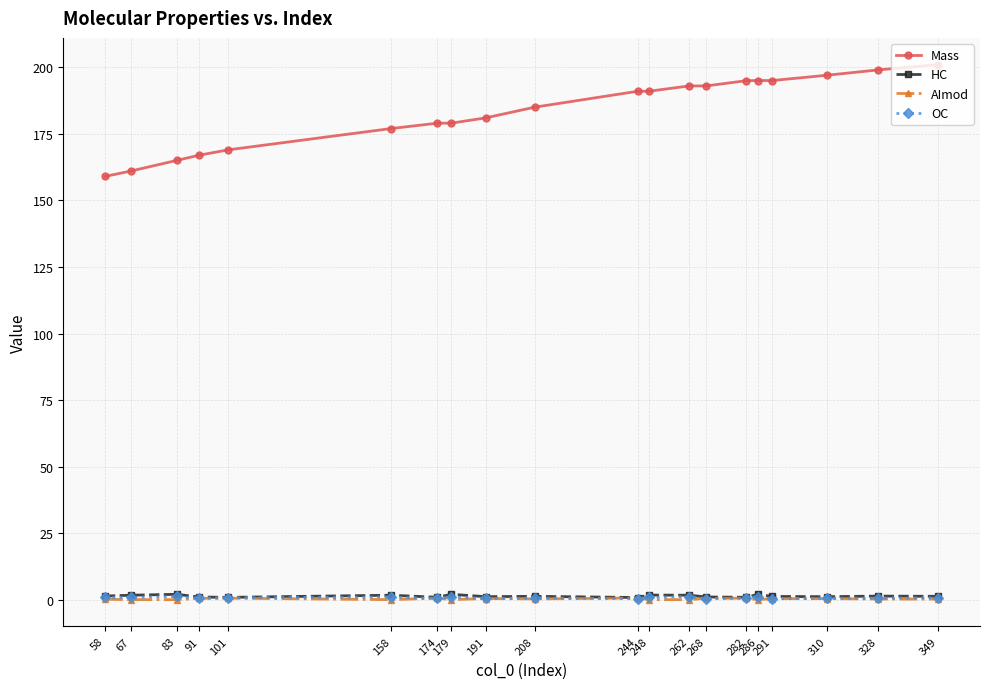

What is the greatest value displayed?

201.0